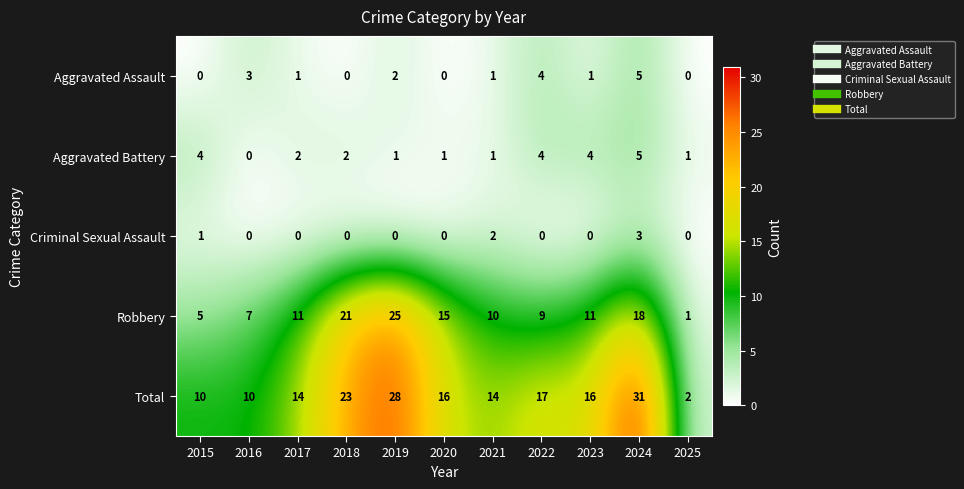

The Total series shows 41 at 2019. True or false?

False